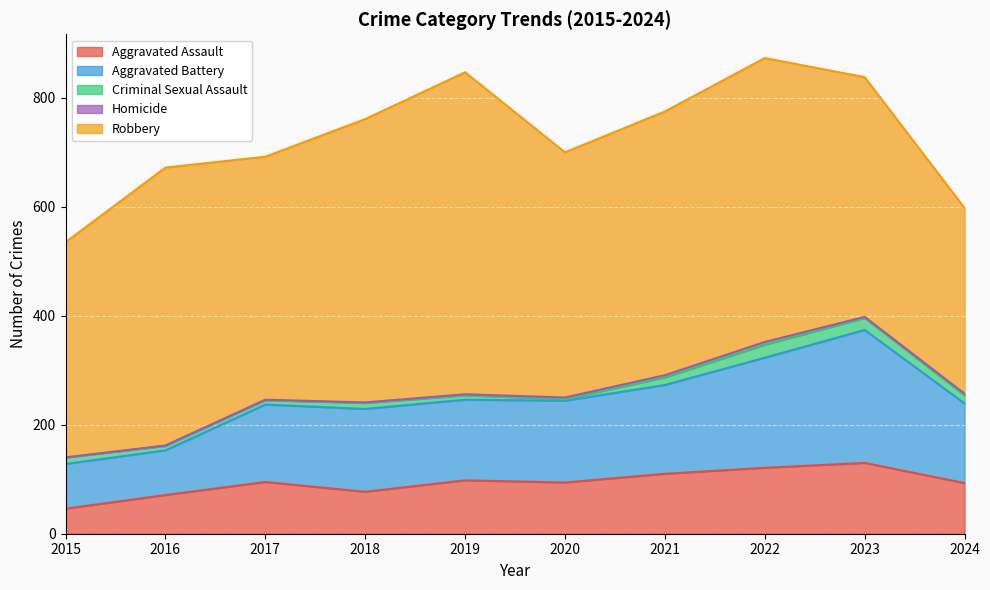

Which series has the largest total across all categories?

Robbery